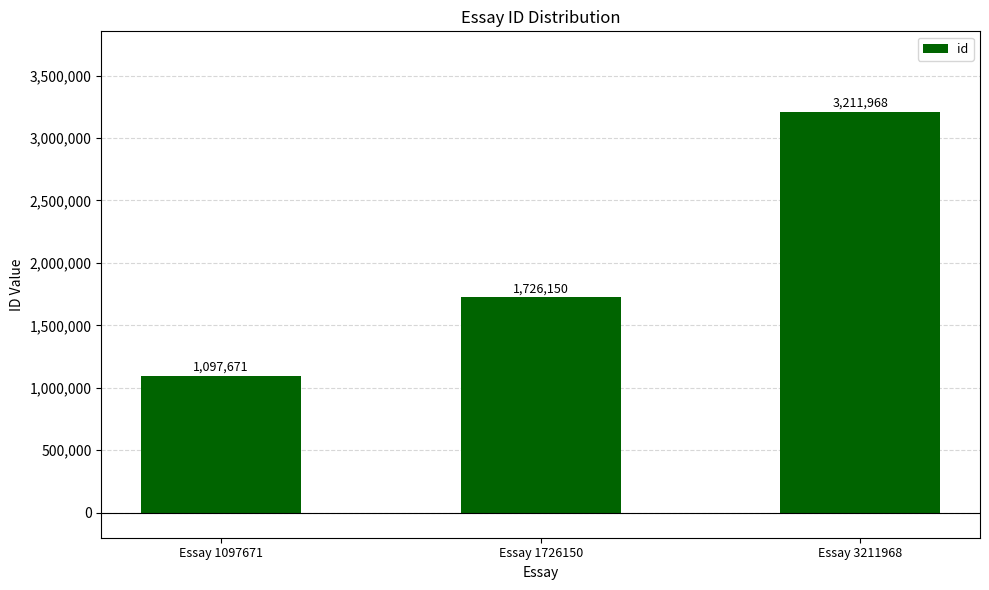

What is the difference between the maximum and minimum values?

2114297